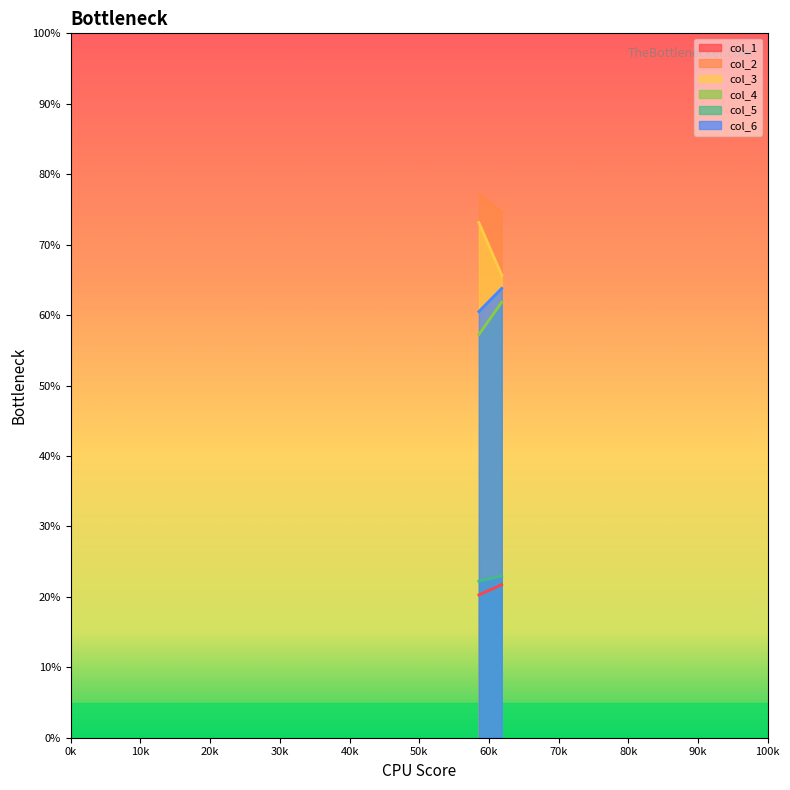

Count the number of categories in the chart.

2